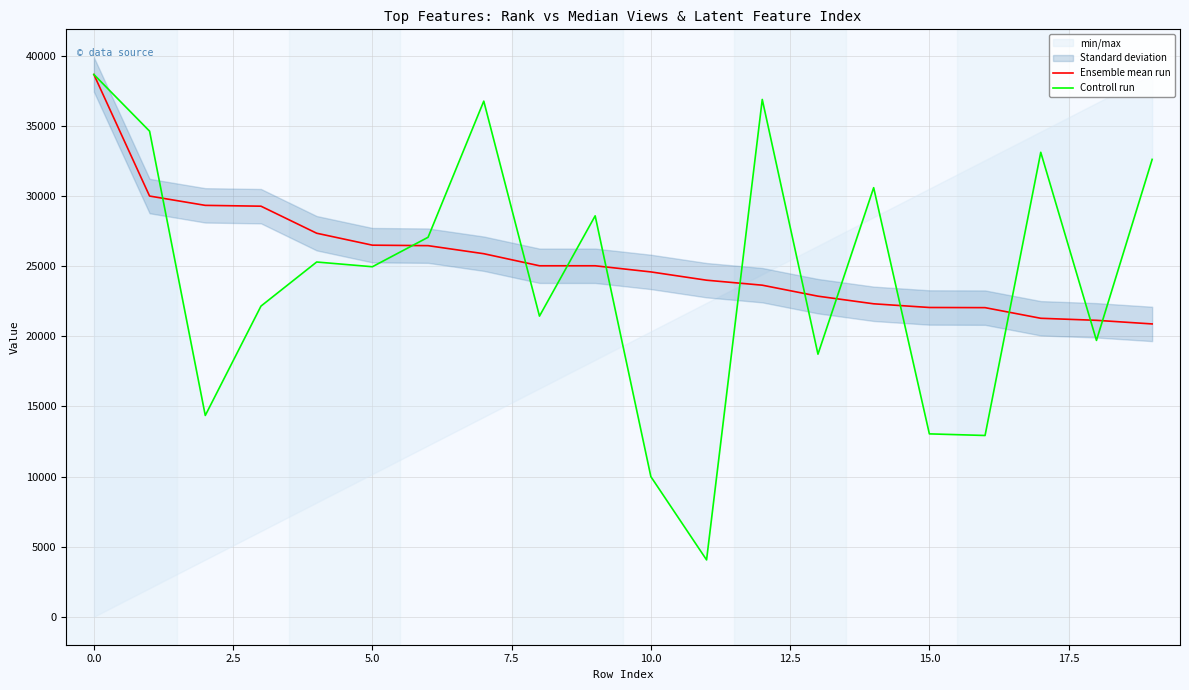

Is this an area chart (filled region under the line)?

No